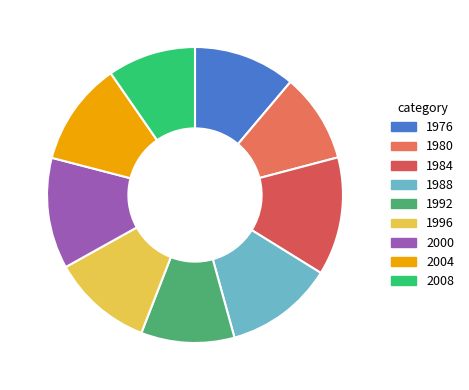

To the nearest percent, what percentage of the pie is 1980?

10%